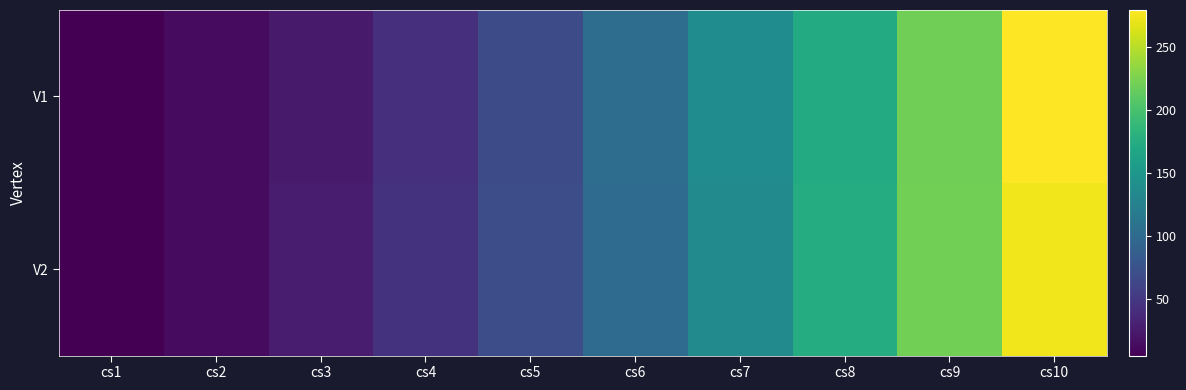

Reading left to right, what are all the values shown in this chart?

V1: cs1=5	cs2=13	cs3=25	cs4=42	cs5=68	cs6=103	cs7=138	cs8=173	cs9=220	cs10=279
V2: cs1=5	cs2=13	cs3=26	cs4=45	cs5=70	cs6=101	cs7=136	cs8=175	cs9=221	cs10=273